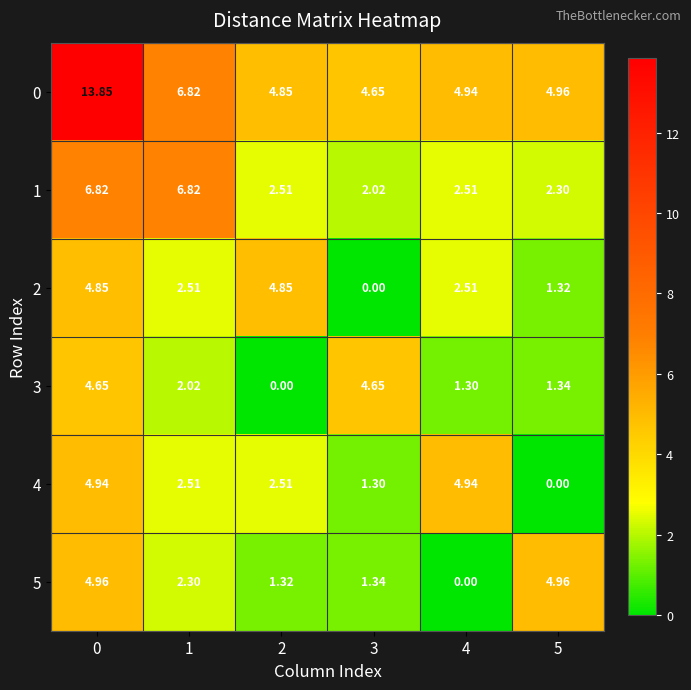

Is the value of 0 at 3 greater than the value of 1 at 2?

Yes